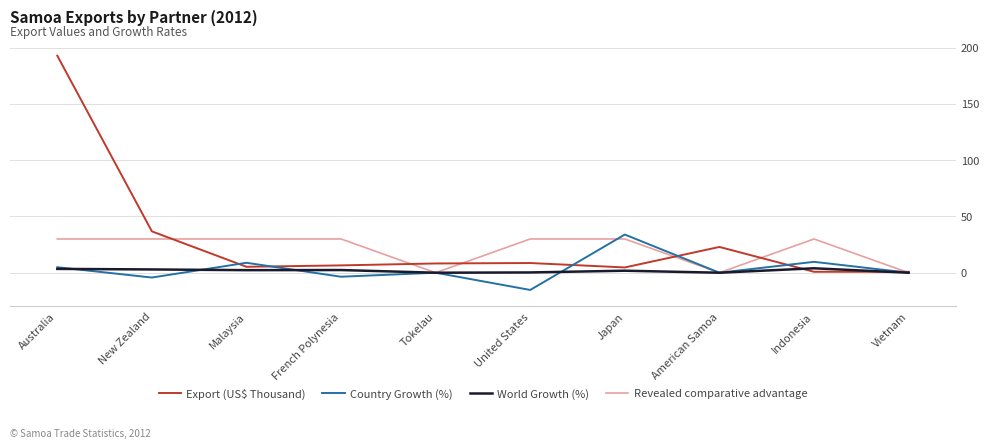

Is the value of Revealed comparative advantage at Malaysia greater than the value of World Growth (%) at Australia?

Yes